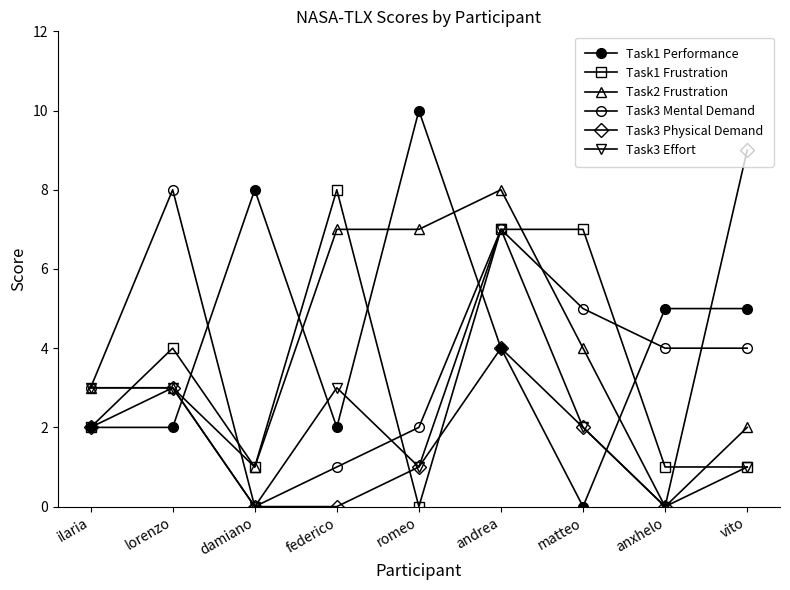

The Task1 Performance series shows 8 at damiano. True or false?

True